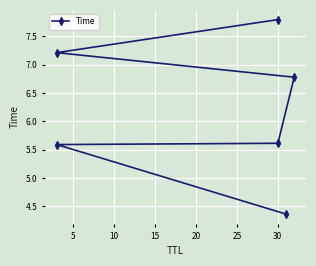

How many values exceed 6?

3